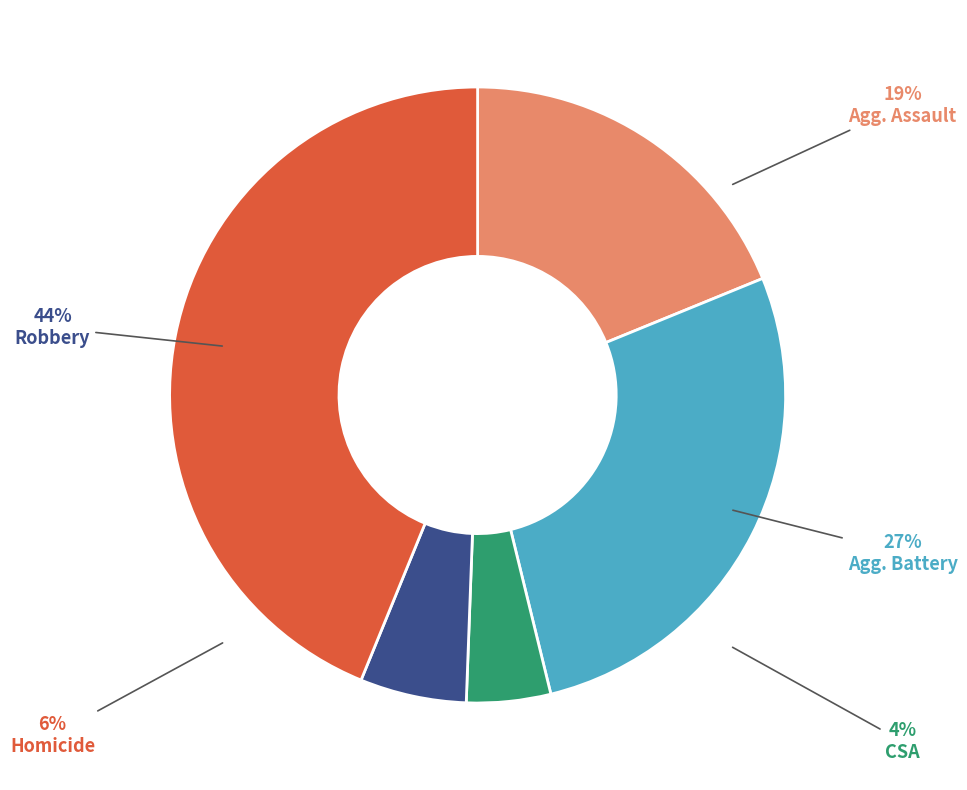

The Aggravated Battery slice represents 27% of the pie. True or false?

True